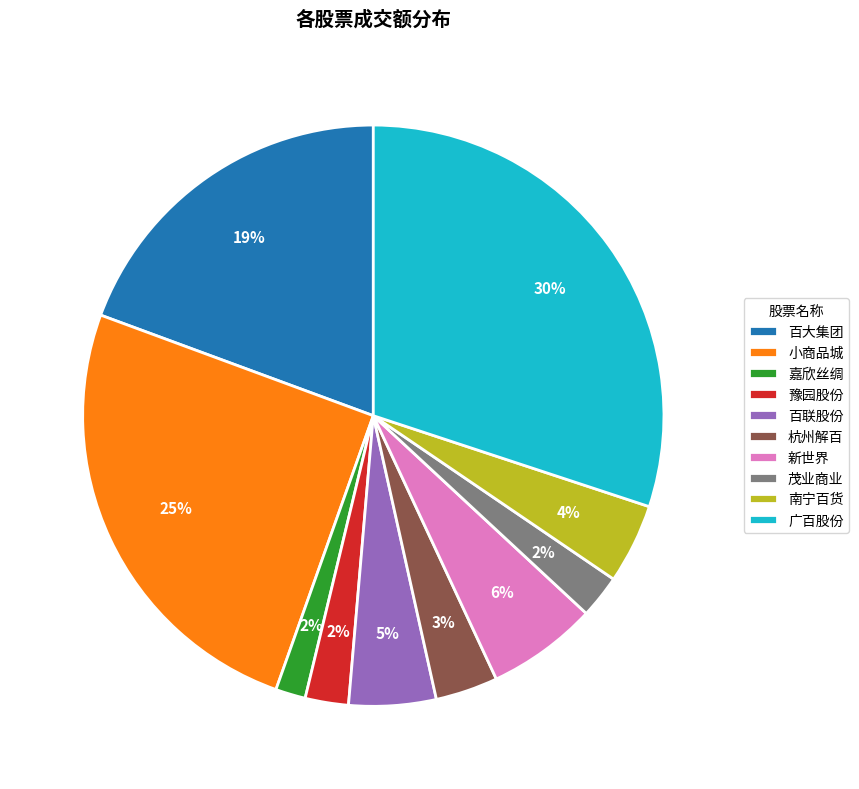

Is there any slice that represents more than half of the pie?

No